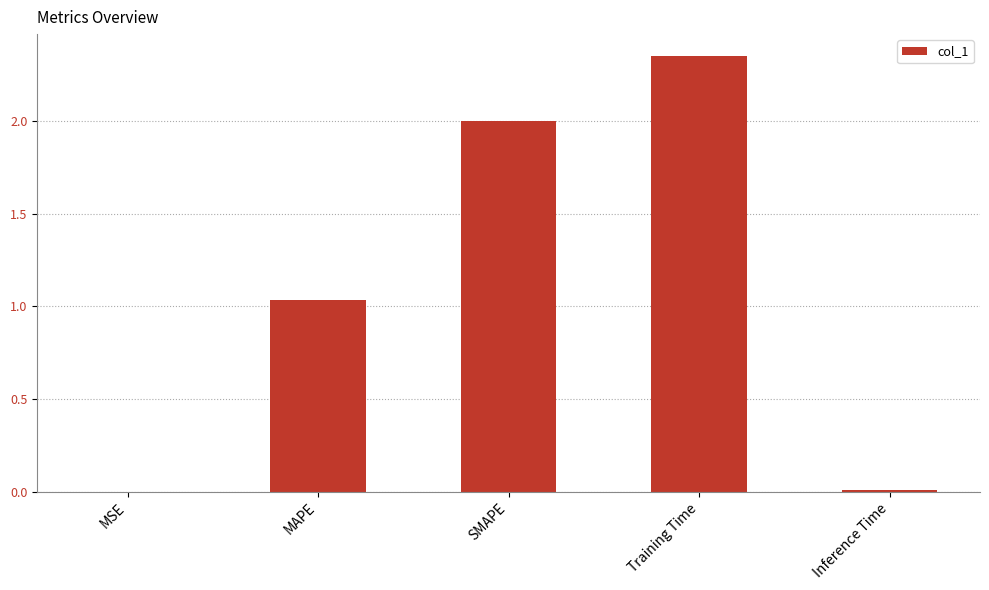

Which has a higher value, MSE or SMAPE?

SMAPE